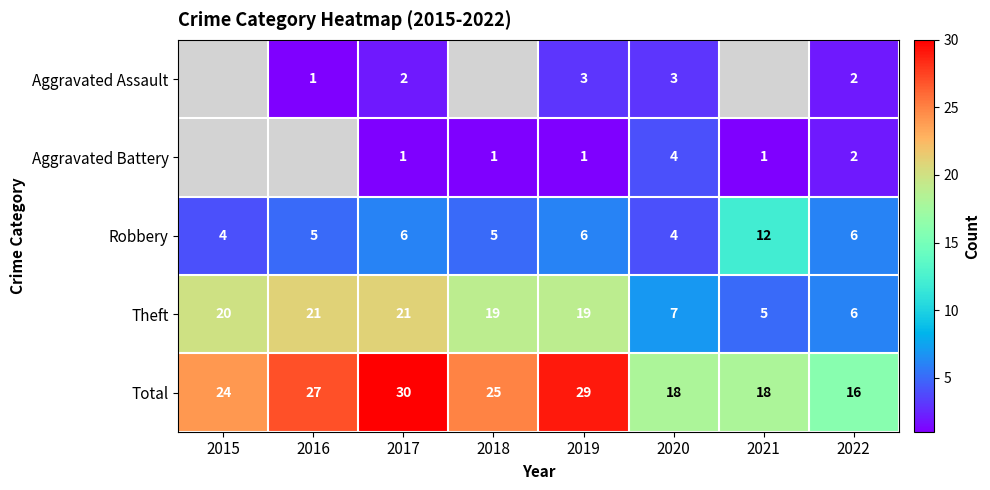

True or false: Aggravated Assault has a value of 3 at 2022.

False